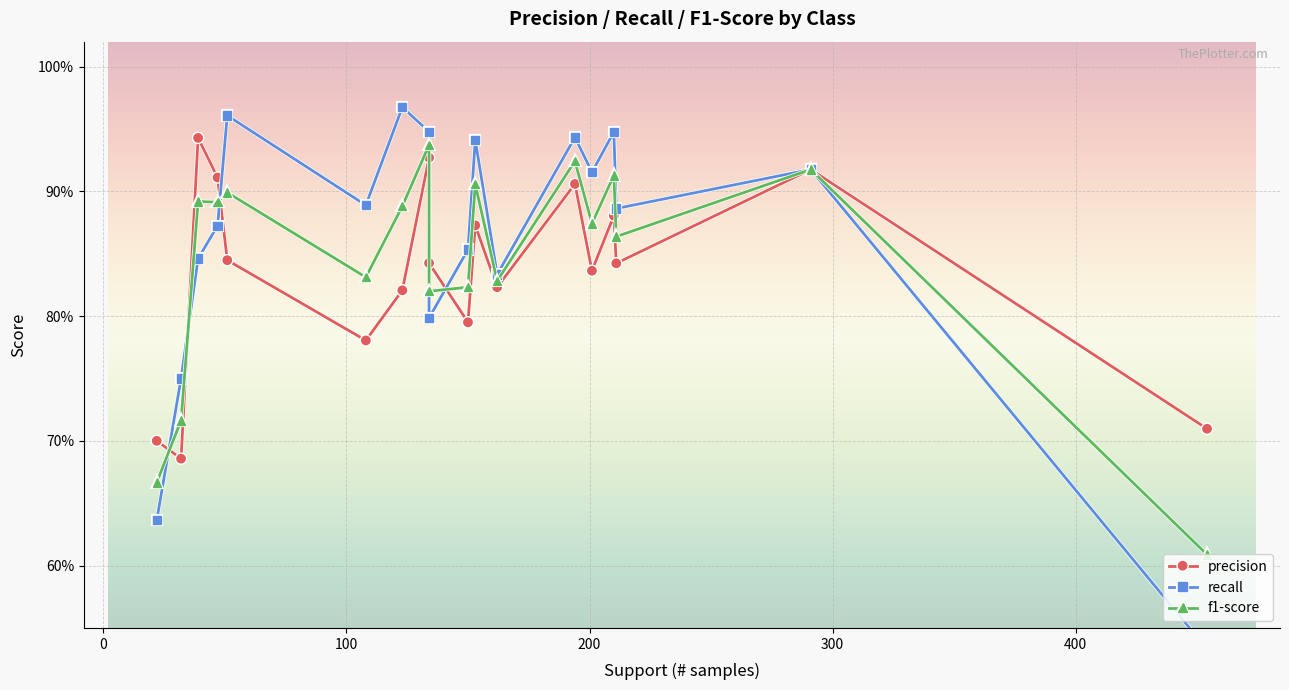

Which series has the widest spread of values?

recall